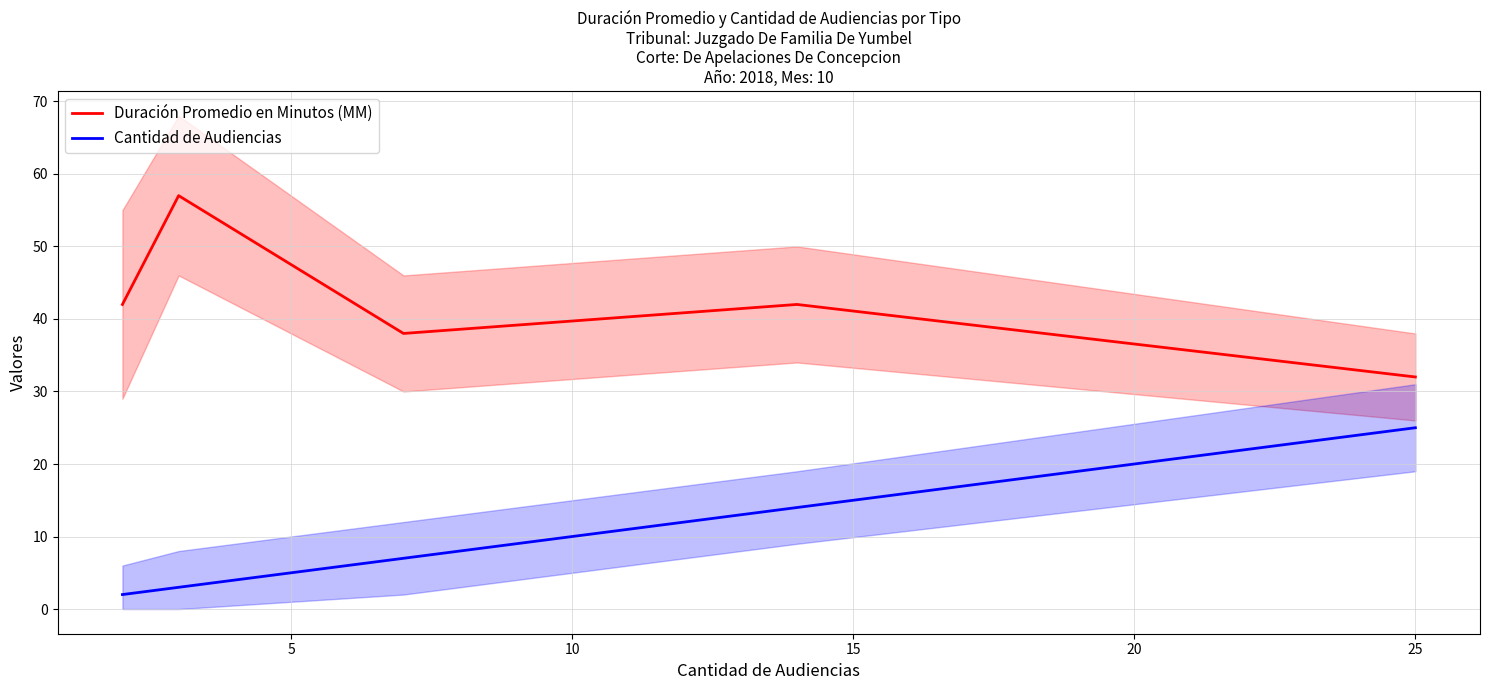

Rank the series by their maximum value, from lowest to highest.

Cantidad de Audiencias, Duración Promedio en Minutos (MM)